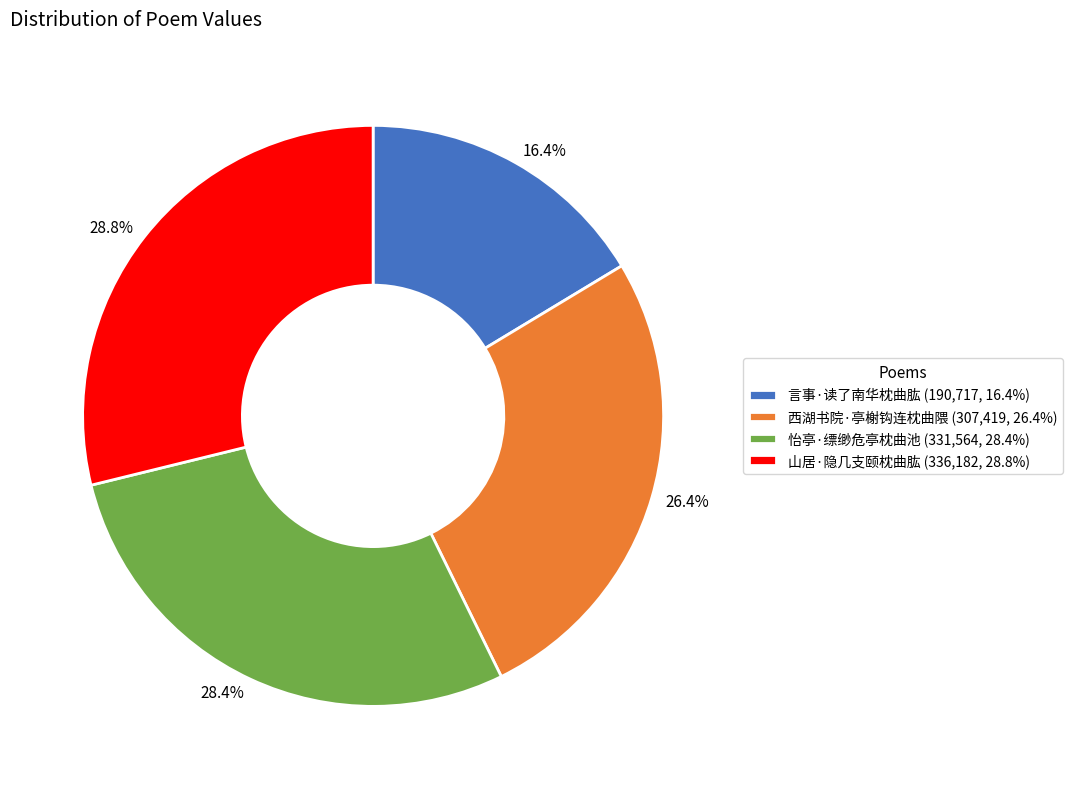

To the nearest percent, what is the difference between the largest and smallest slice percentages?

12%